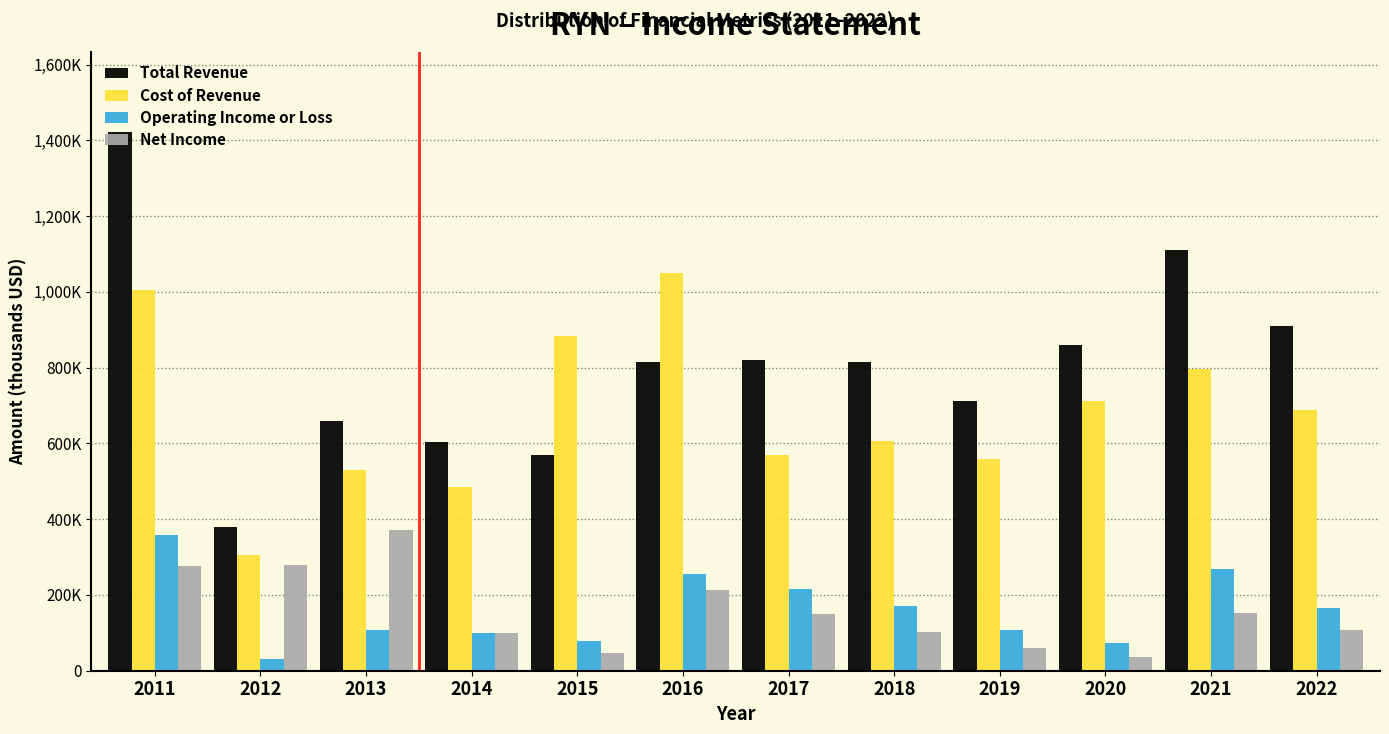

Does the chart contain stacked bars?

No